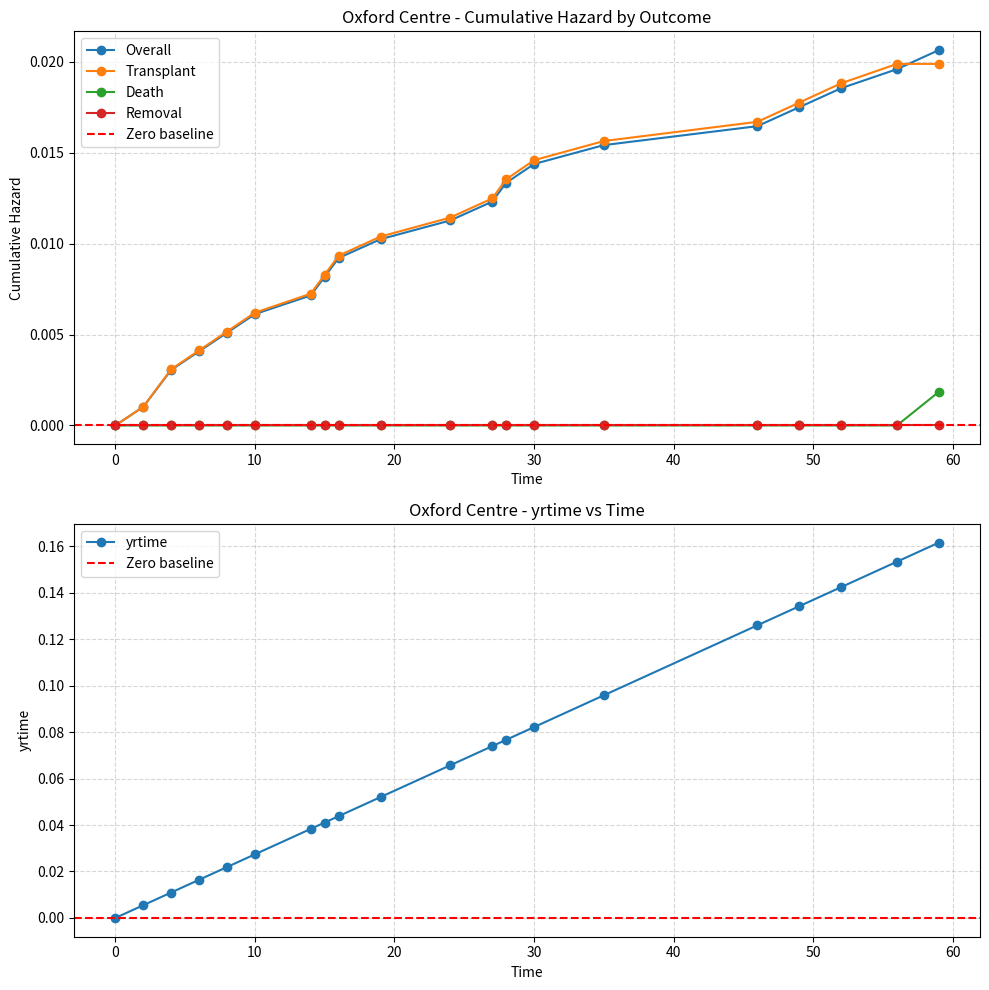

What is the spread (max minus min) of values at 56?

0.2